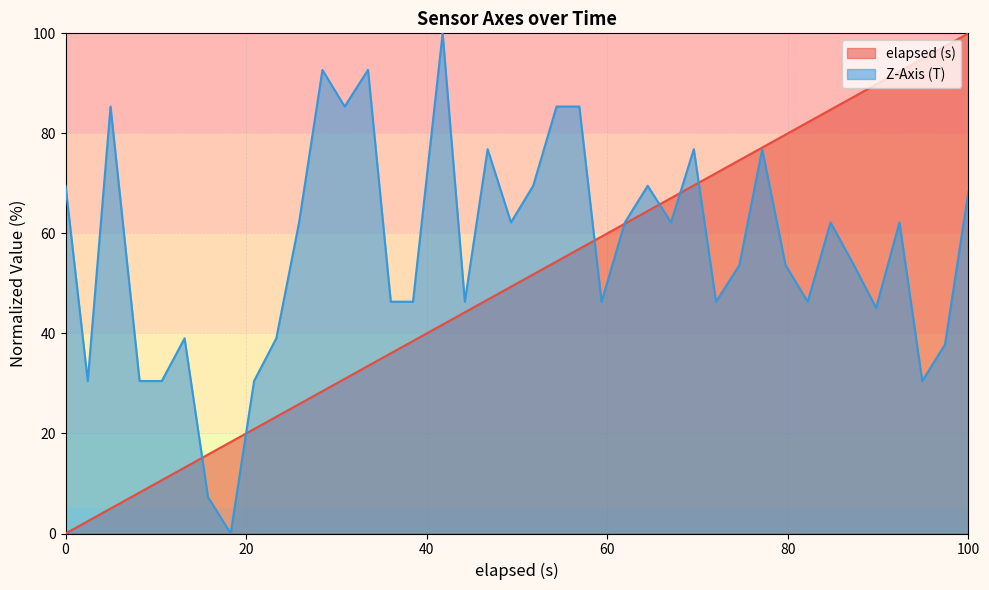

How many series are shown in this chart?

2